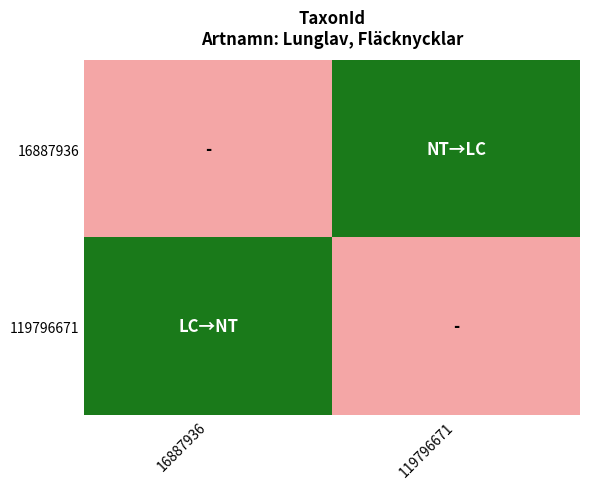

Which series changed the most between 16887936 and 119796671?

16887936